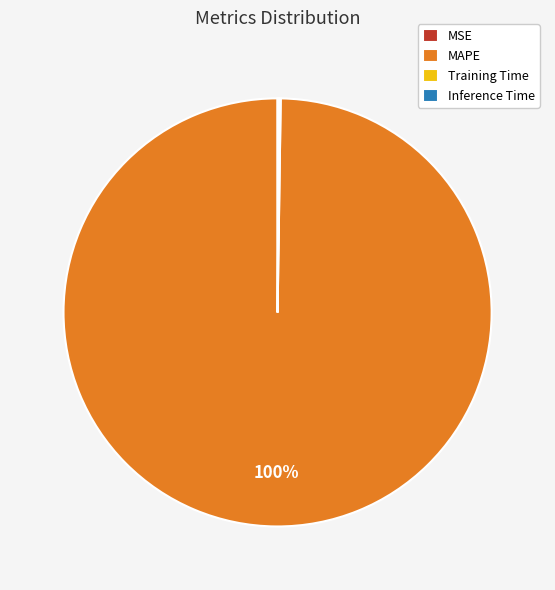

To the nearest percent, what is the difference between the largest and smallest slice percentages?

100%